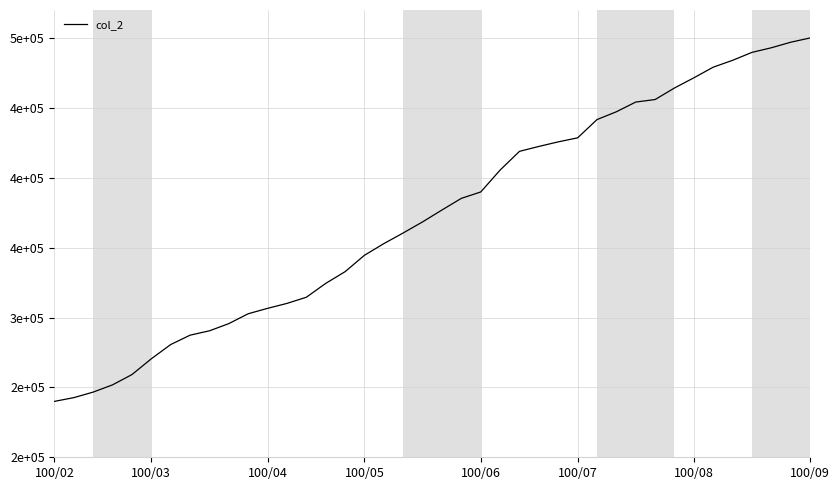

What is the minimum value shown in the chart?

240000.0